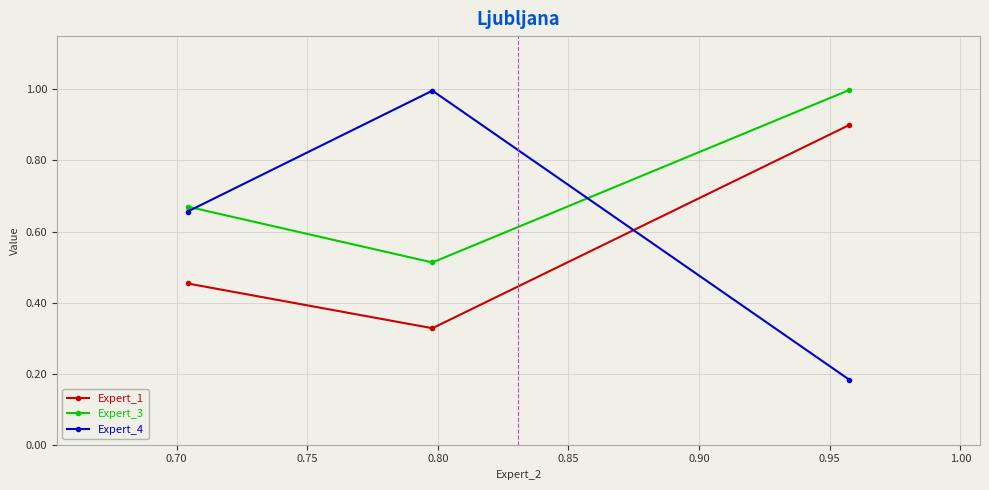

What is the highest value of the Expert_3 series?

1.0